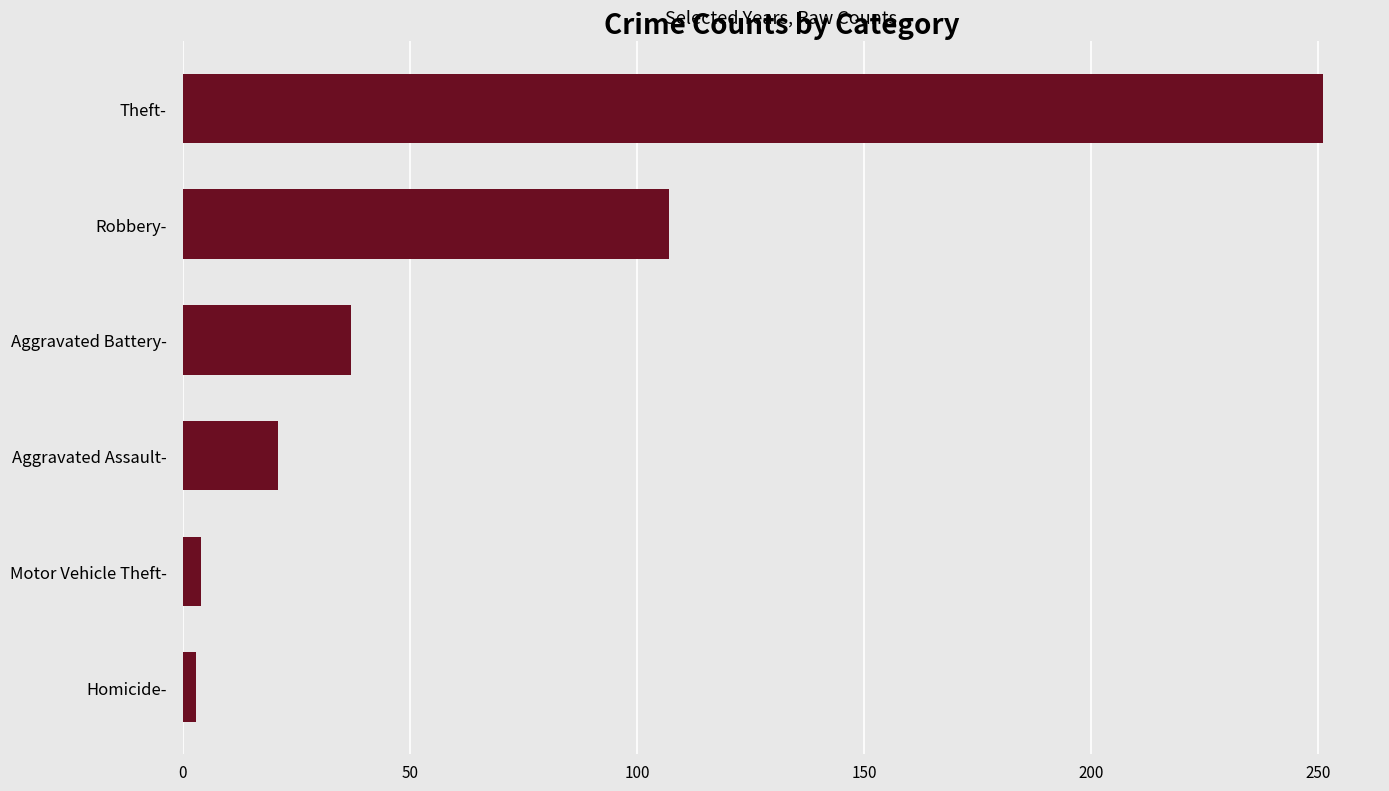

What is the difference between the maximum and minimum values?

248